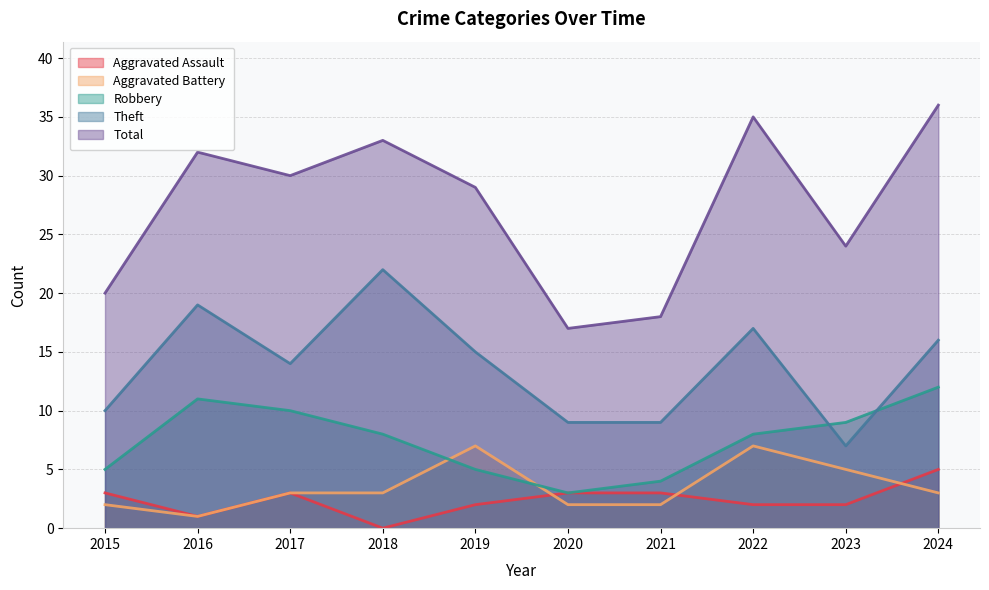

How many categories are shown in the chart?

10